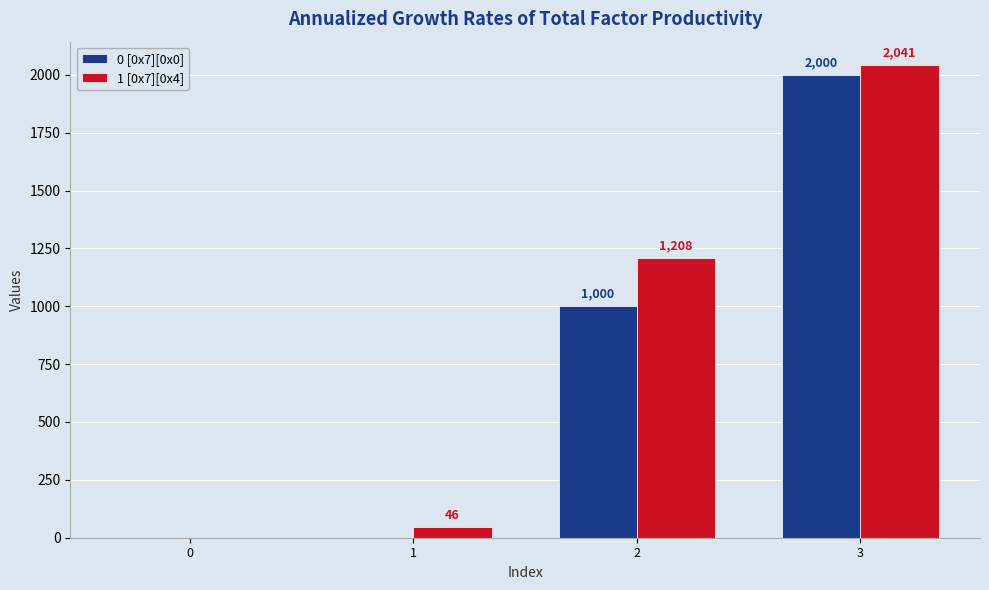

Read the 0 [0x7][0x0] value at 2, to the nearest 10.

1000